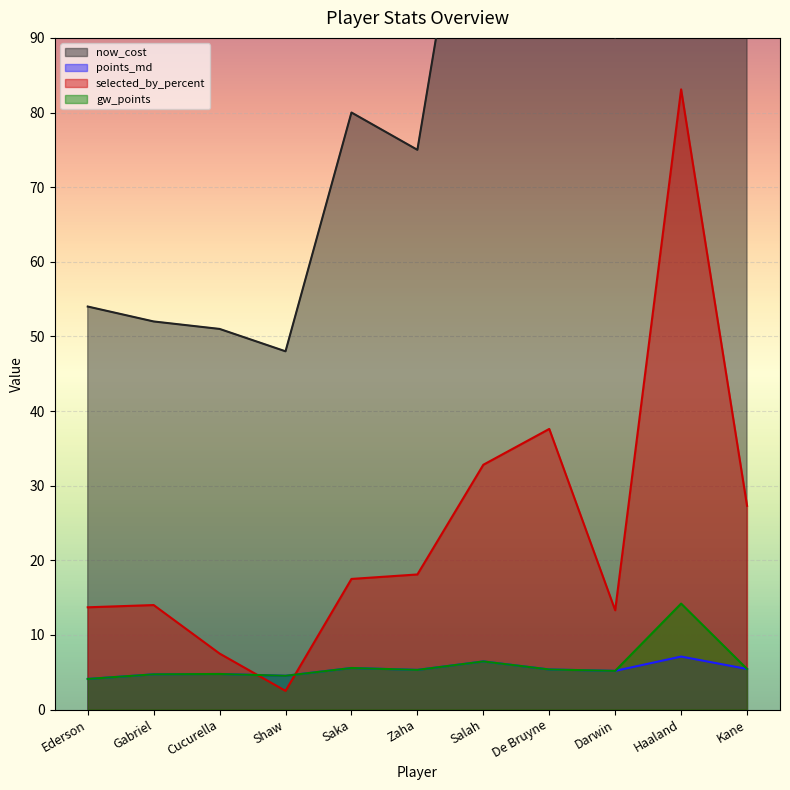

List the series in order of their peak value, lowest first.

points_md, gw_points, selected_by_percent, now_cost